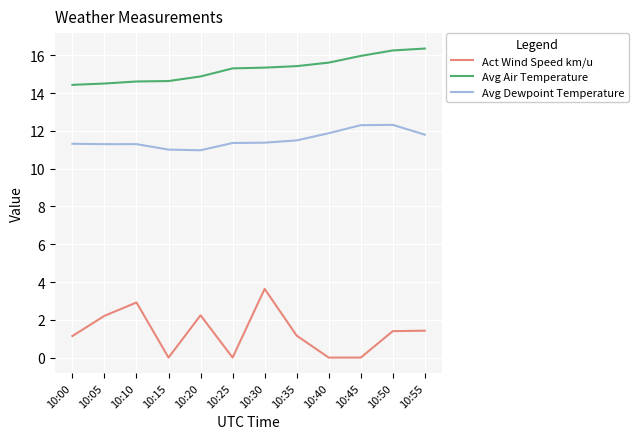

Which series has the largest total across all categories?

Avg Air Temperature